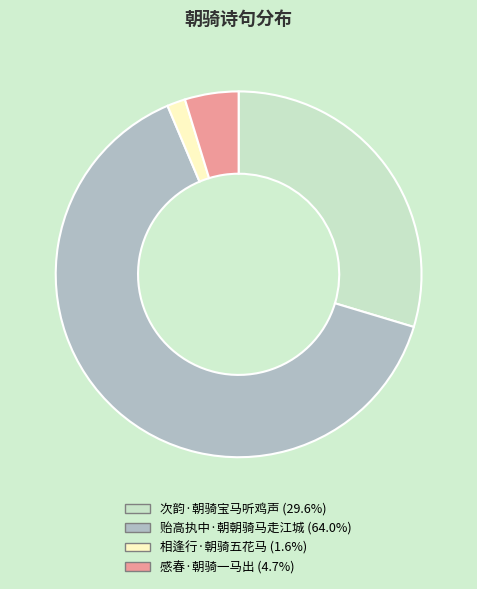

How many slices are in this pie chart?

4